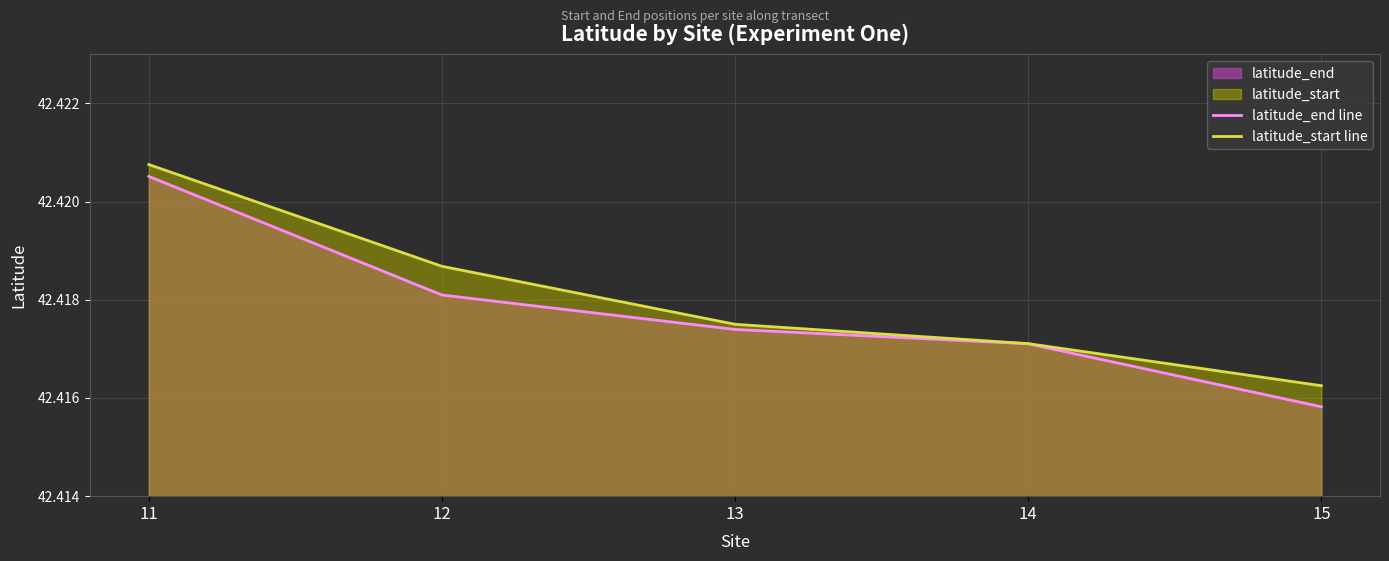

True or false: latitude_start line has more than 1 interior local peaks.

False